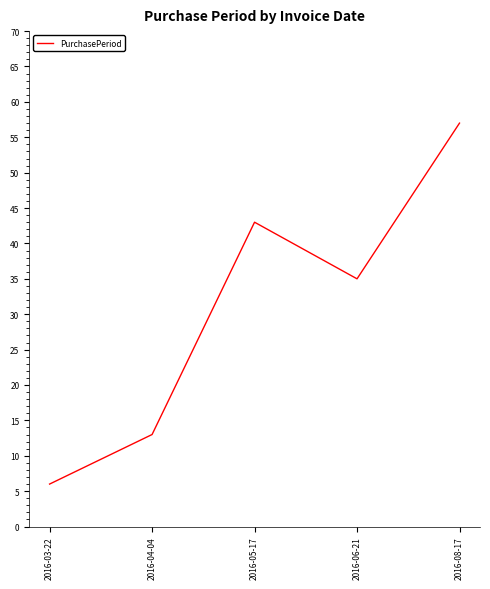

Rank the categories by value from lowest to highest.

2016-03-22, 2016-04-04, 2016-06-21, 2016-05-17, 2016-08-17